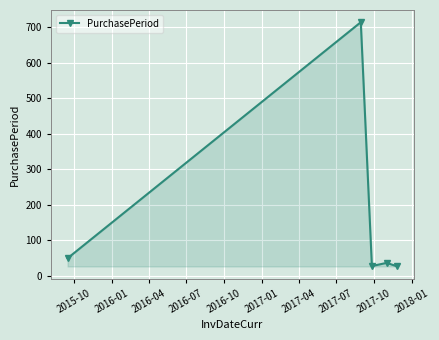

What is the difference between the maximum and minimum values?

688